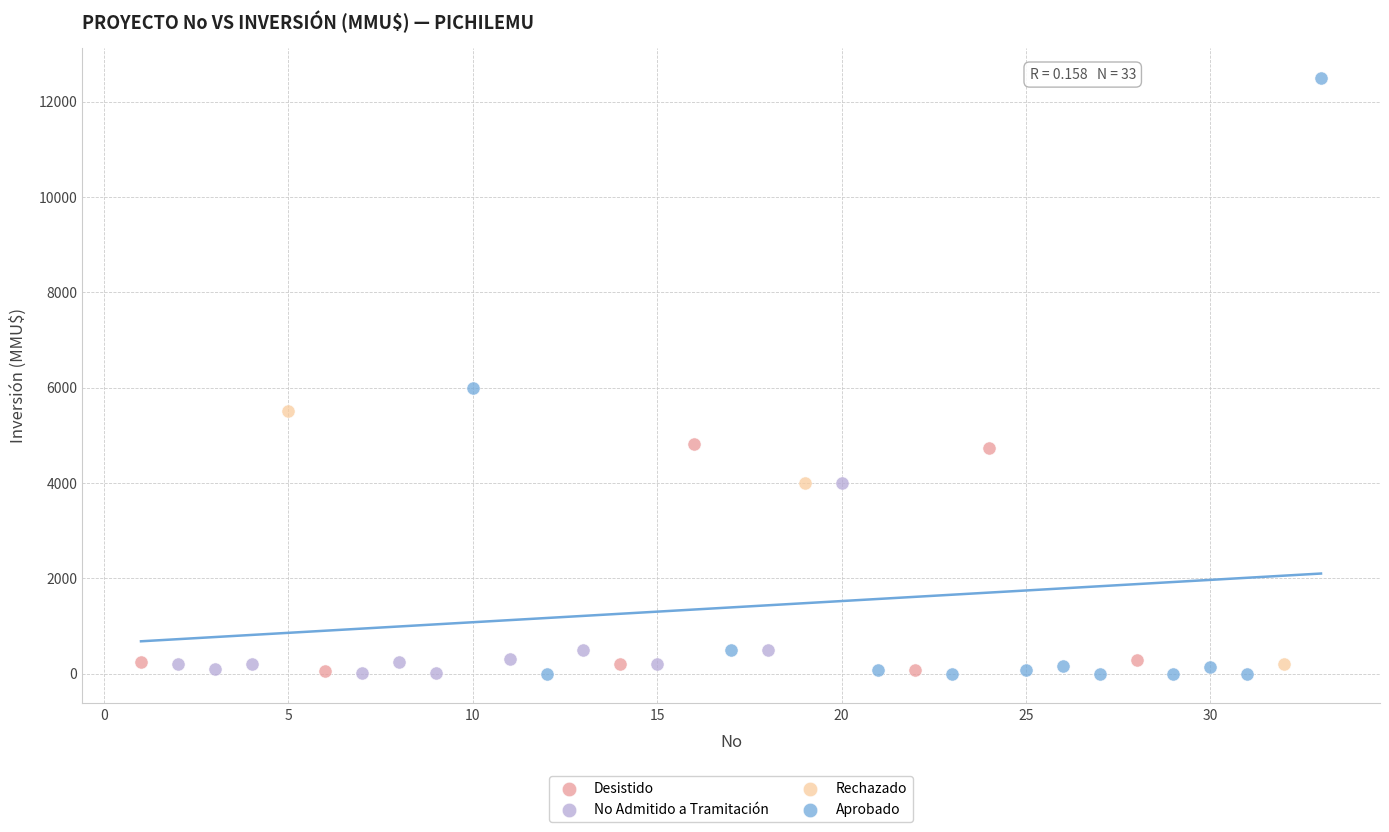

Which series has the largest Y range (max minus min)?

Aprobado